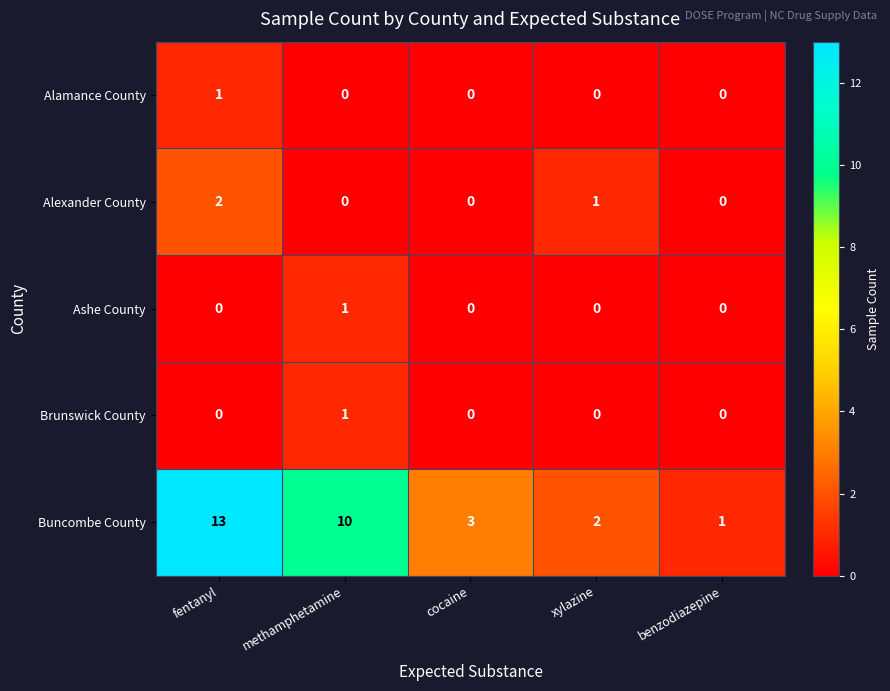

At how many categories does at least one series exceed 4?

2